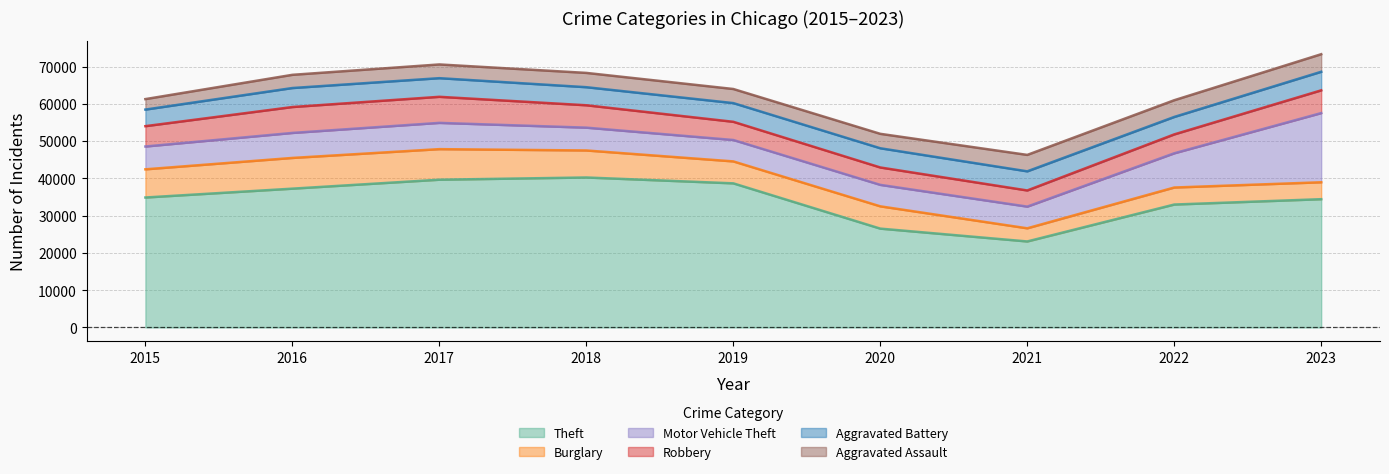

In Aggravated Assault, how many points are lower than both neighbors (excluding endpoints)?

1